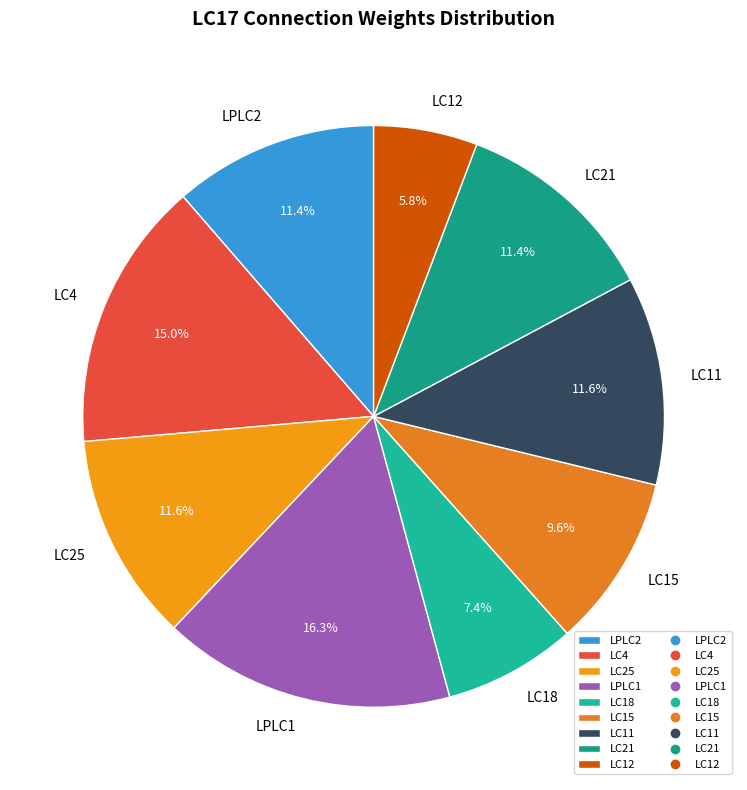

What is the largest slice in the pie chart?

LPLC1